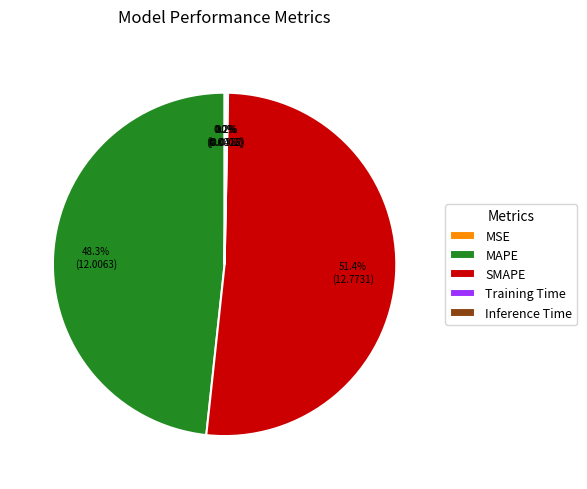

Is it true that MAPE is 48% of the pie?

True